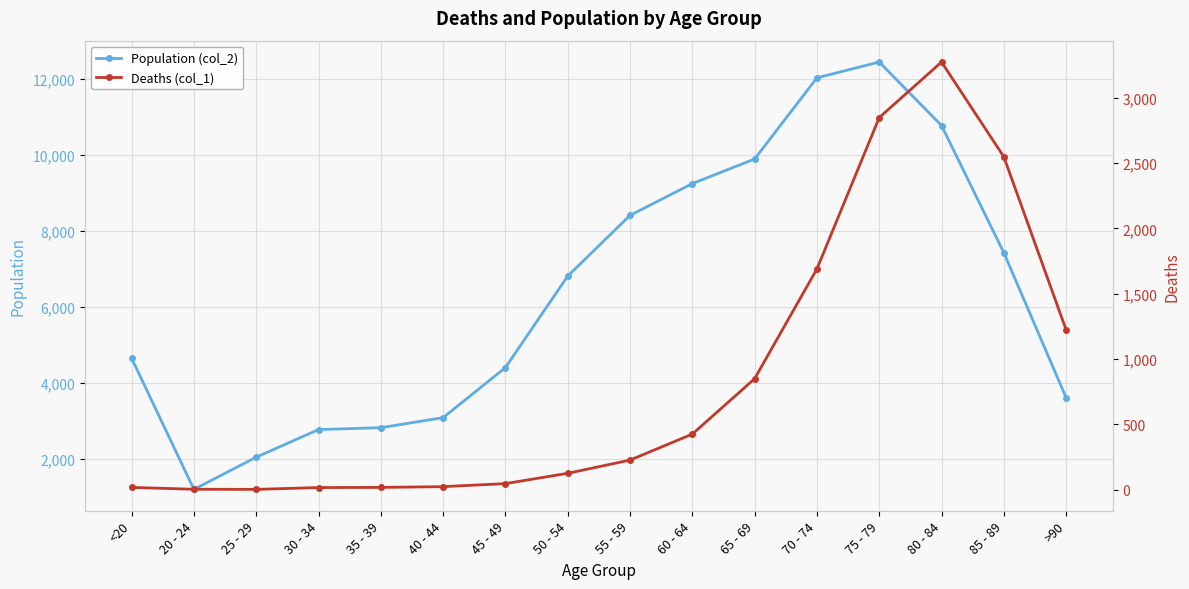

What are all the series names shown in the legend?

Population (col_2), Deaths (col_1)